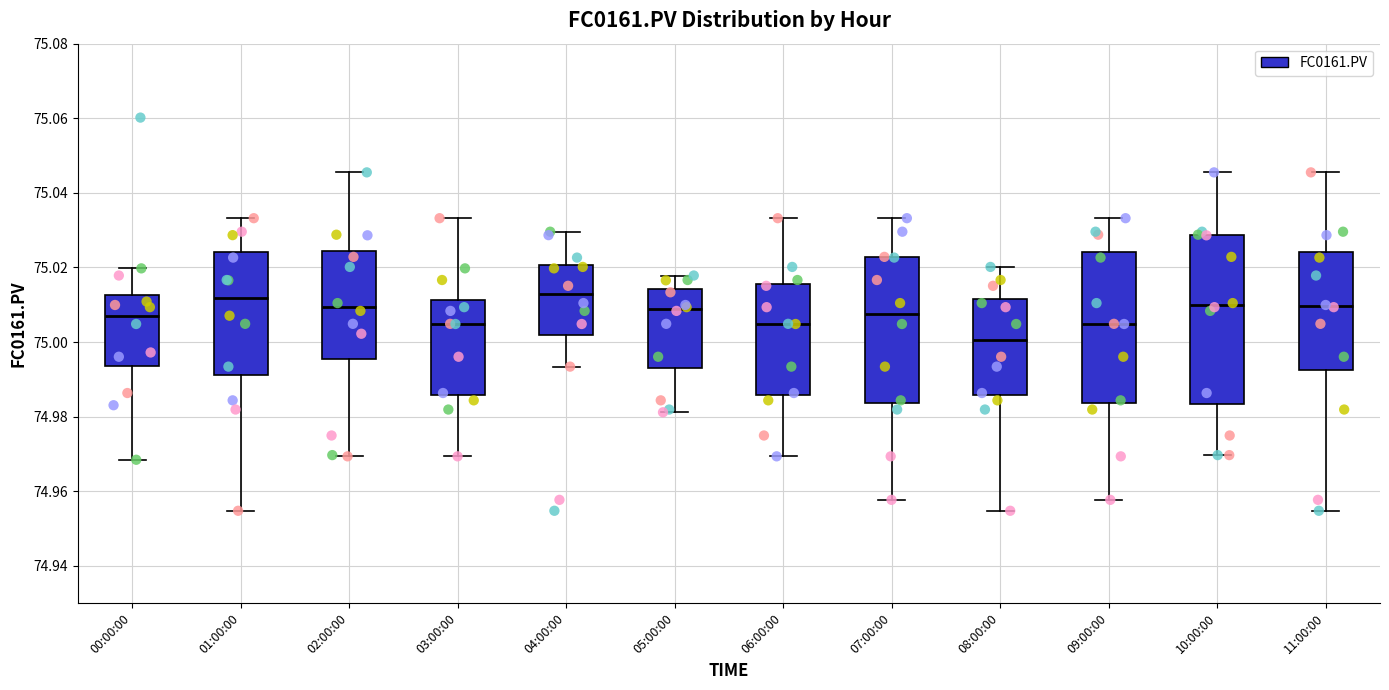

Comparing the boxes themselves (not the whiskers), which one is the tallest?

10:00:00